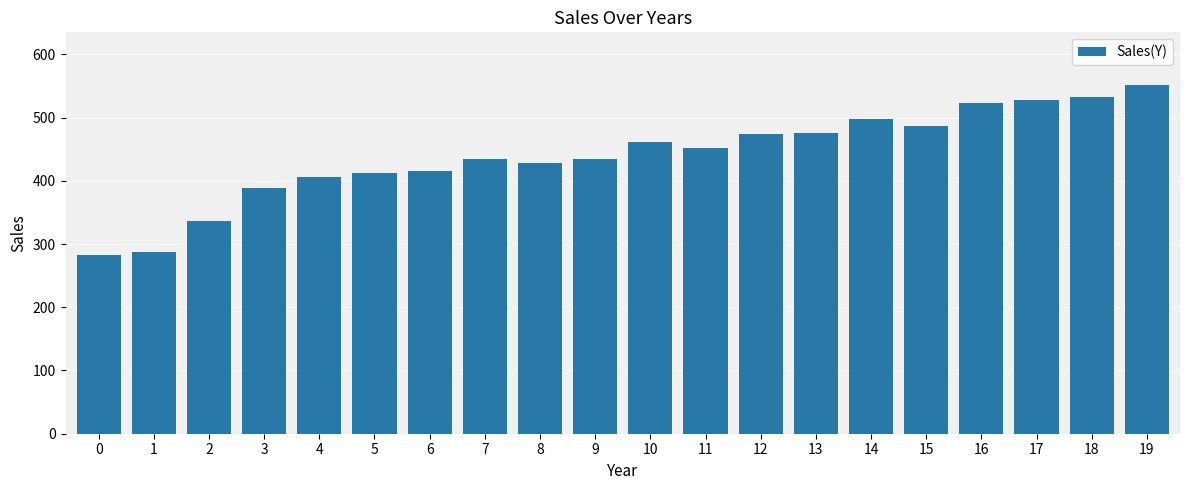

What is the greatest value displayed?

552